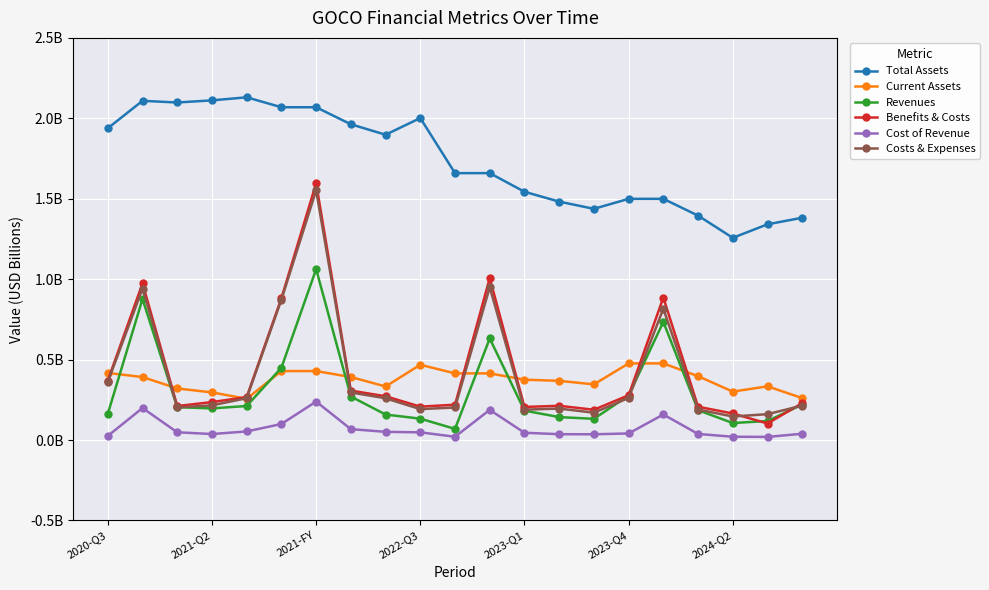

In Costs & Expenses, how many points are lower than both neighbors (excluding endpoints)?

5